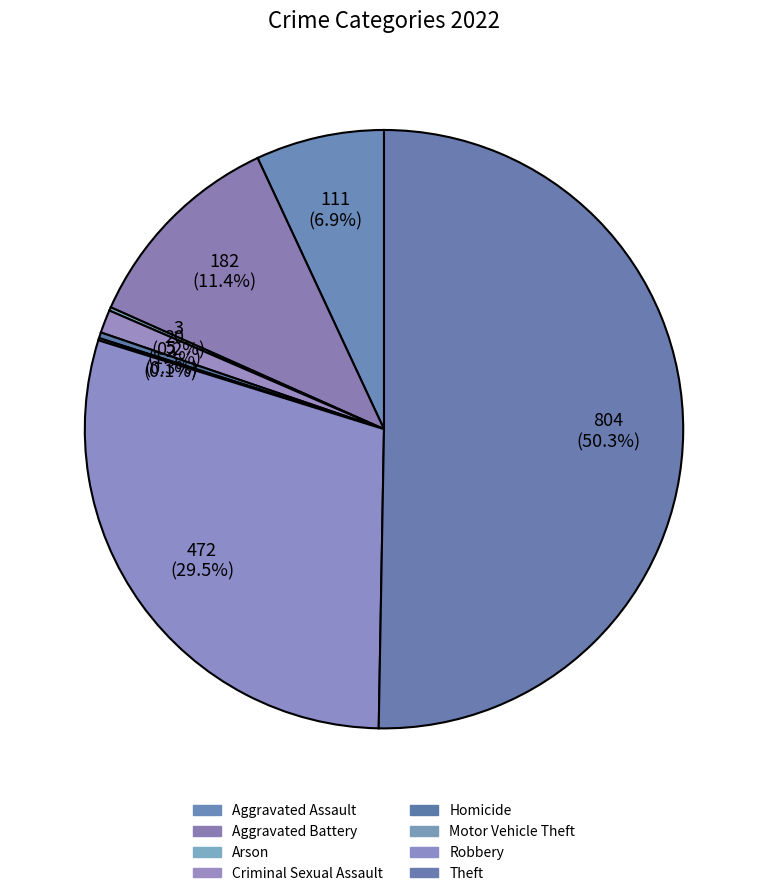

Is it true that Motor Vehicle Theft is 0% of the pie?

True